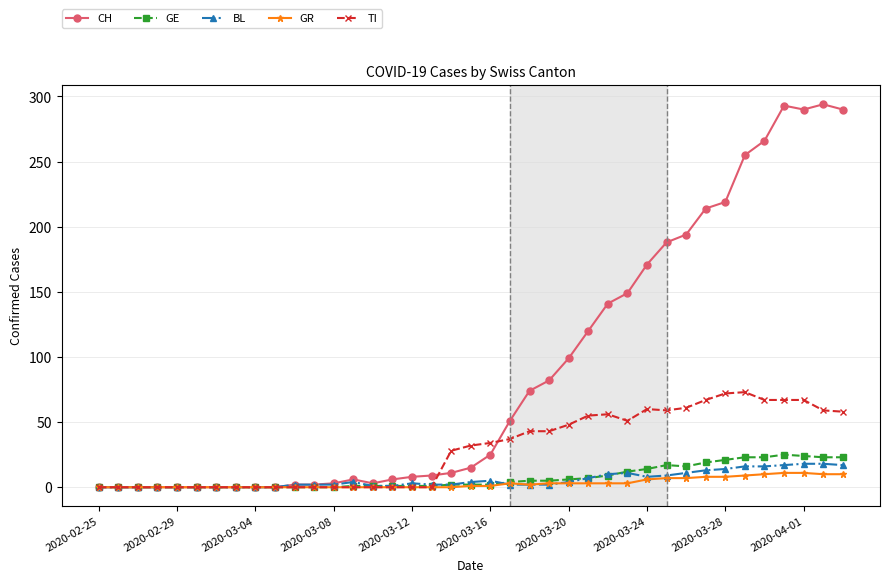

True or false: GE has more than 0 points higher than both neighbors.

True